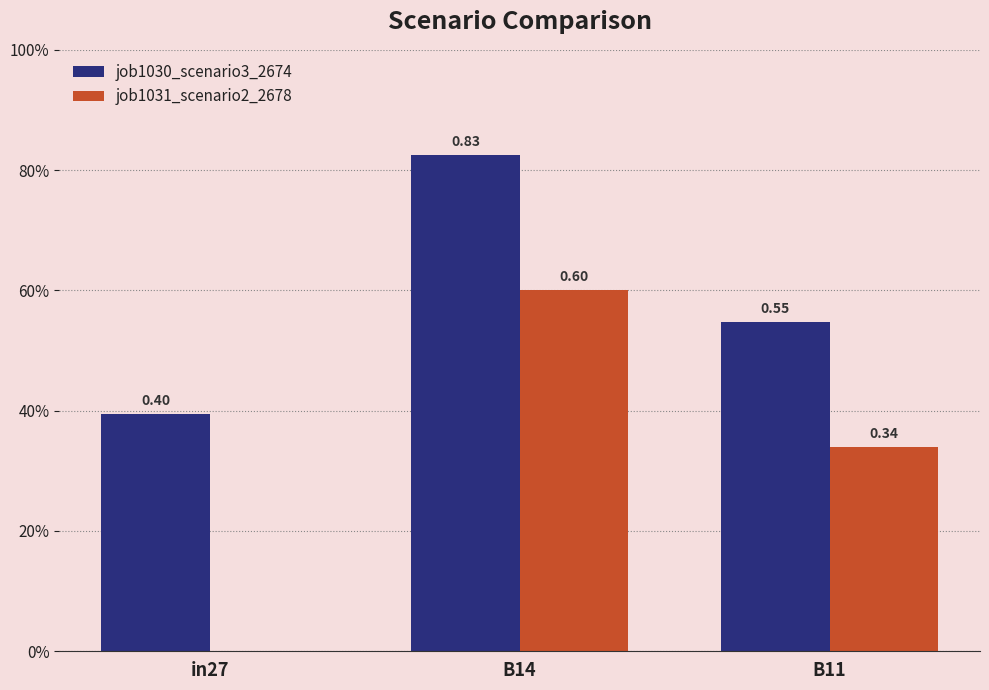

What is the label of the 1st bar from the right?

B11